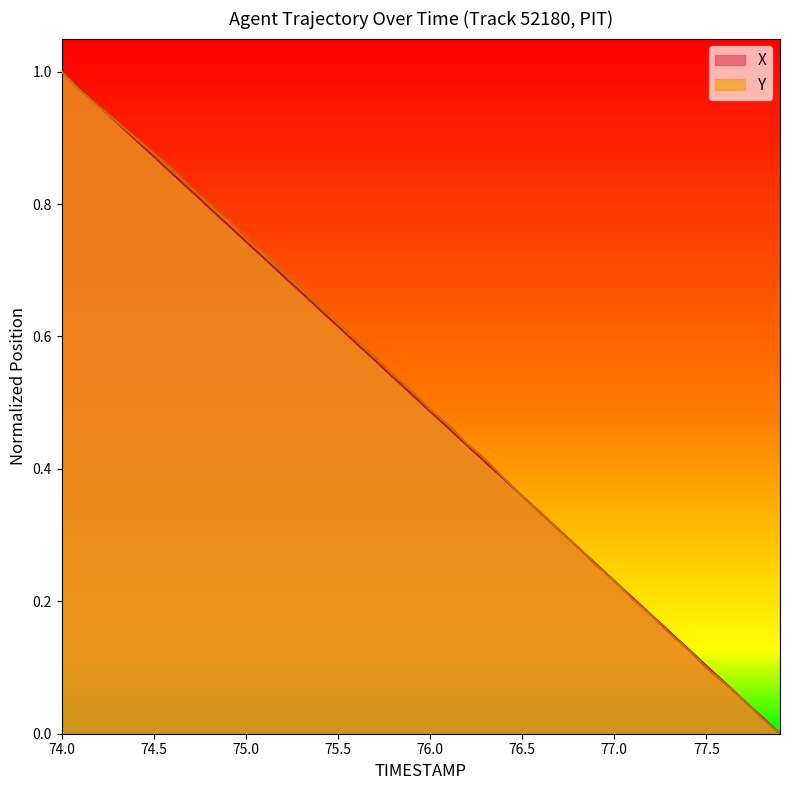

Reading right to left, extract all data points from this chart.

X: 77.9=0.0	77.8=0.0	77.7=0.1	77.6=0.1	77.5=0.1	77.4=0.1	77.3=0.2	77.2=0.2	77.1=0.2	77.0=0.2	76.9=0.3	76.8=0.3	76.7=0.3	76.6=0.3	76.5=0.4	76.4=0.4	76.3=0.4	76.2=0.4	76.1=0.5	76.0=0.5	75.9=0.5	75.8=0.5	75.7=0.6	75.6=0.6	75.5=0.6	75.4=0.6	75.3=0.7	75.2=0.7	75.1=0.7	75.0=0.7	74.9=0.8	74.8=0.8	74.7=0.8	74.6=0.8	74.5=0.9	74.4=0.9	74.3=0.9	74.2=0.9	74.1=1.0	74.0=1.0
Y: 77.9=0.0	77.8=0.0	77.7=0.1	77.6=0.1	77.5=0.1	77.4=0.1	77.3=0.2	77.2=0.2	77.1=0.2	77.0=0.2	76.9=0.3	76.8=0.3	76.7=0.3	76.6=0.3	76.5=0.4	76.4=0.4	76.3=0.4	76.2=0.4	76.1=0.5	76.0=0.5	75.9=0.5	75.8=0.5	75.7=0.6	75.6=0.6	75.5=0.6	75.4=0.6	75.3=0.7	75.2=0.7	75.1=0.7	75.0=0.7	74.9=0.8	74.8=0.8	74.7=0.8	74.6=0.9	74.5=0.9	74.4=0.9	74.3=0.9	74.2=0.9	74.1=1.0	74.0=1.0